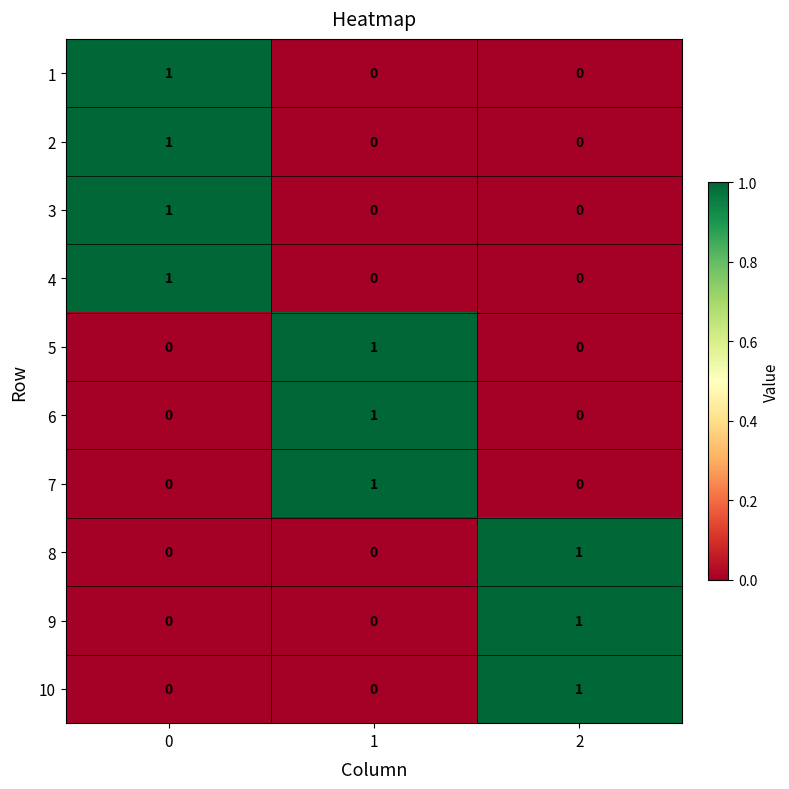

How many series are shown in this chart?

10